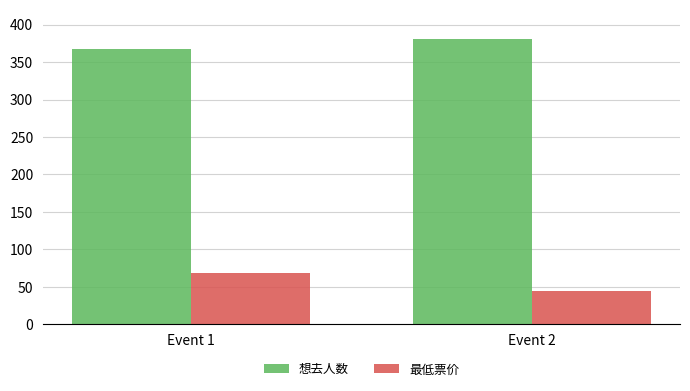

List the series in order of their peak value, highest first.

想去人数, 最低票价